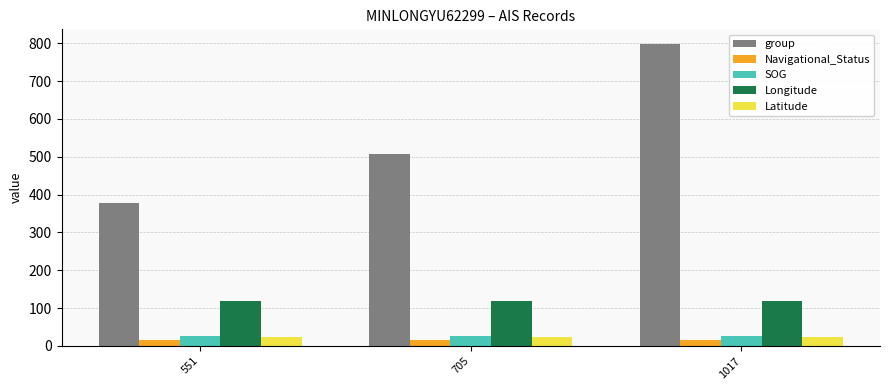

Reading right to left, extract all data points from this chart.

group: 797.0	506.0	377.0
Navigational_Status: 15.0	15.0	15.0
SOG: 25.7	25.7	25.7
Longitude: 118.1	118.1	118.1
Latitude: 24.3	24.3	24.3